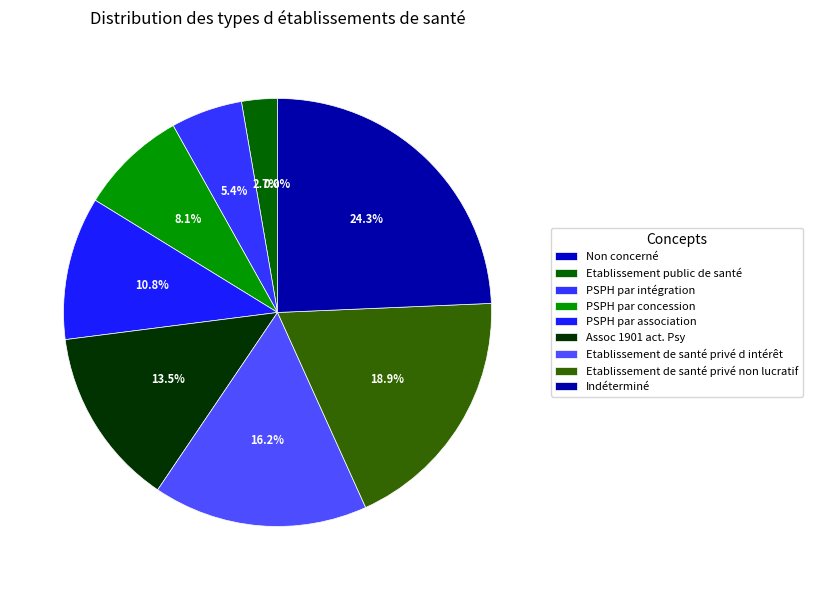

How many slices are in this pie chart?

9